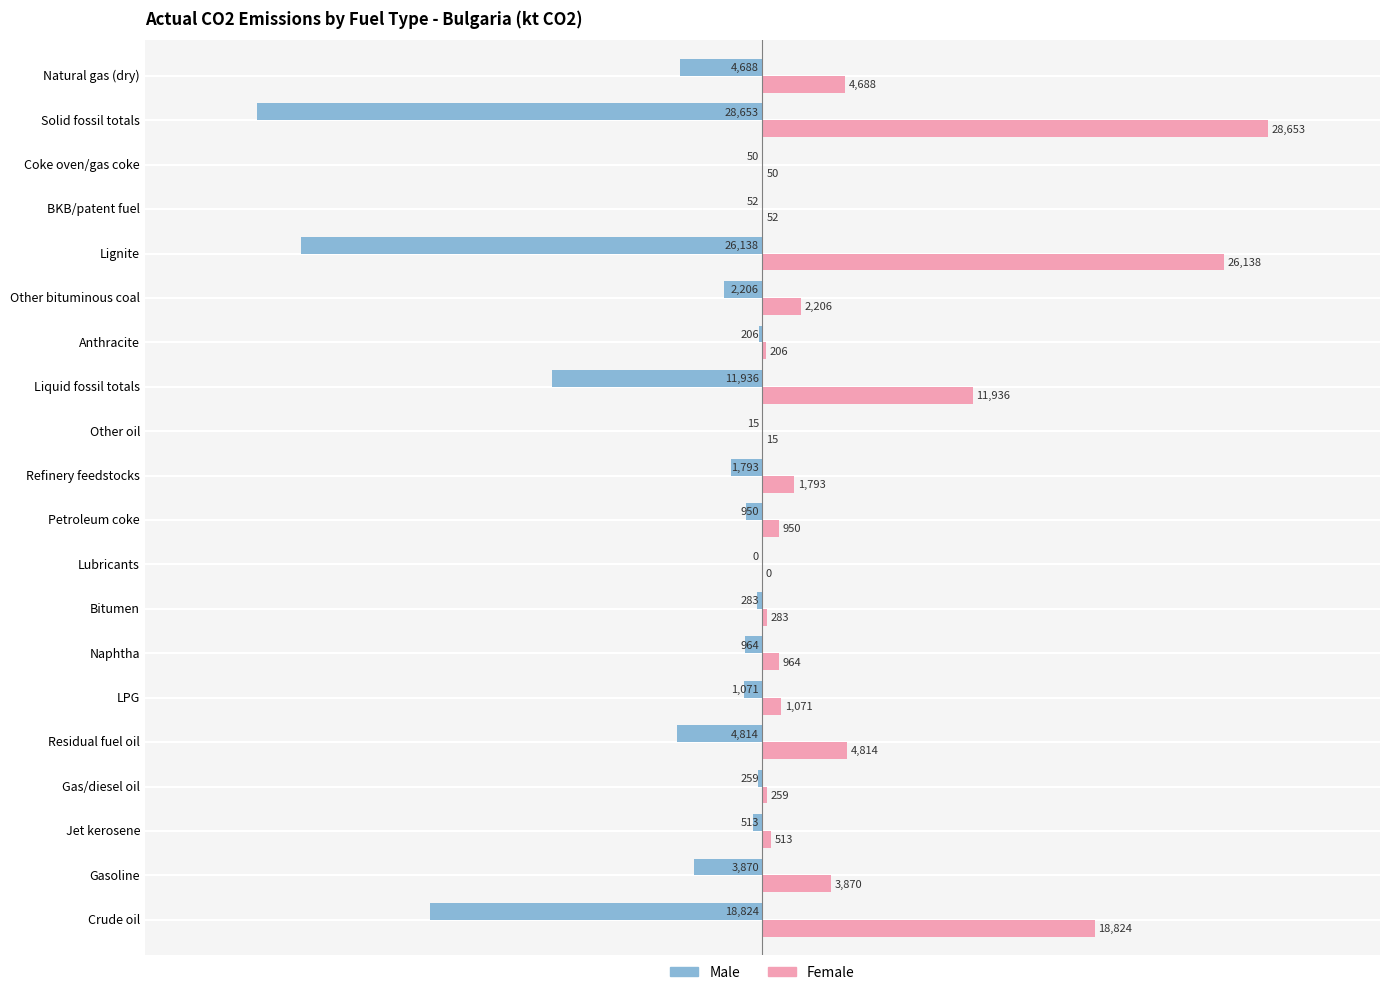

What is the greatest value displayed?

28652.5